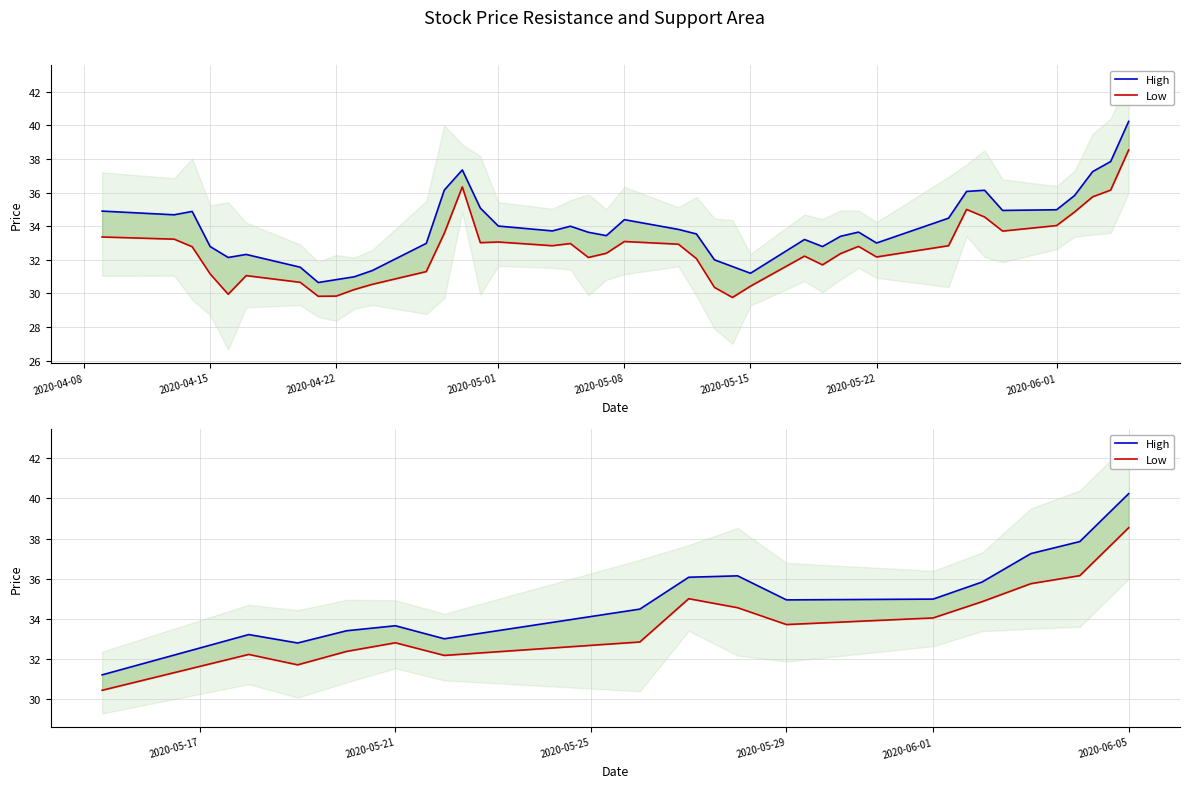

True or false: Low and High intersect in this chart.

False